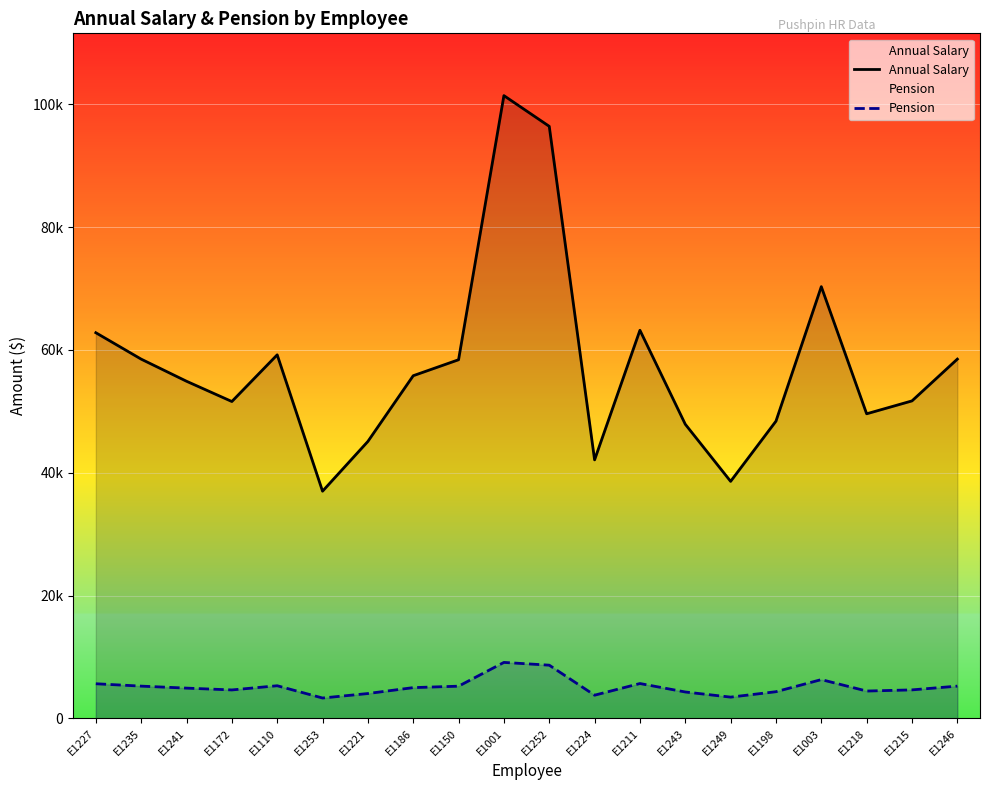

What are all the series names shown in the legend?

Annual Salary, Pension